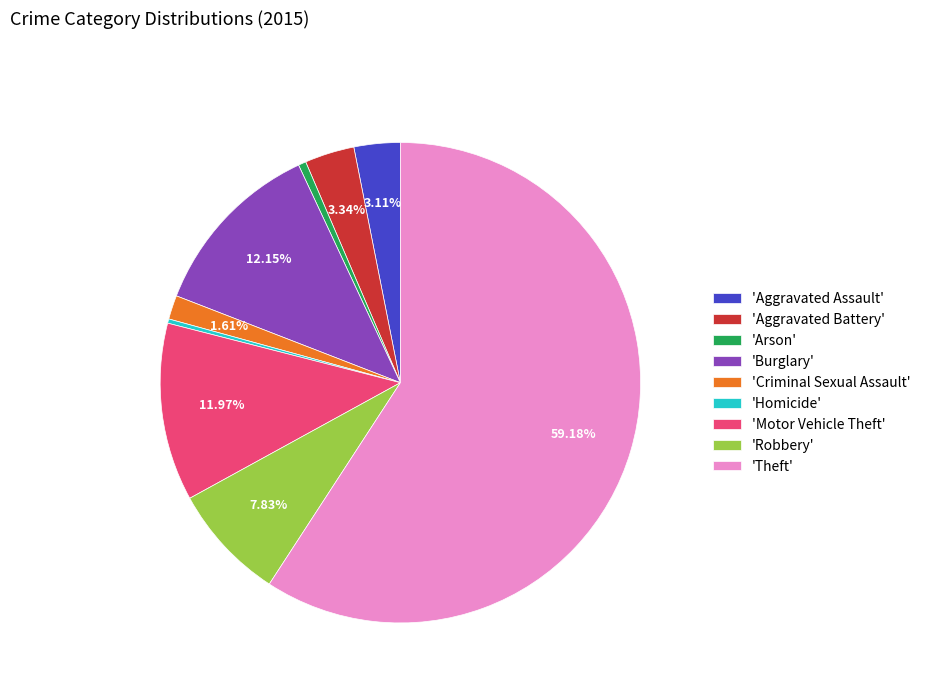

To the nearest percent, what is the average slice percentage?

11%